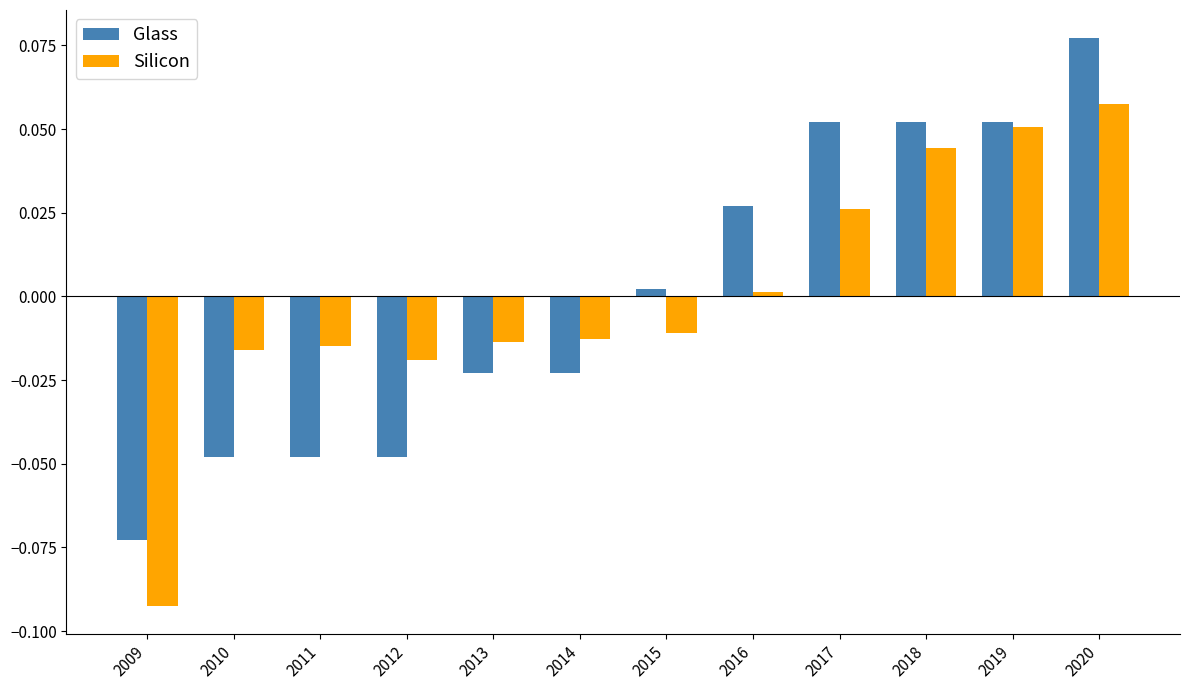

How many data points in Silicon are less than 0?

7